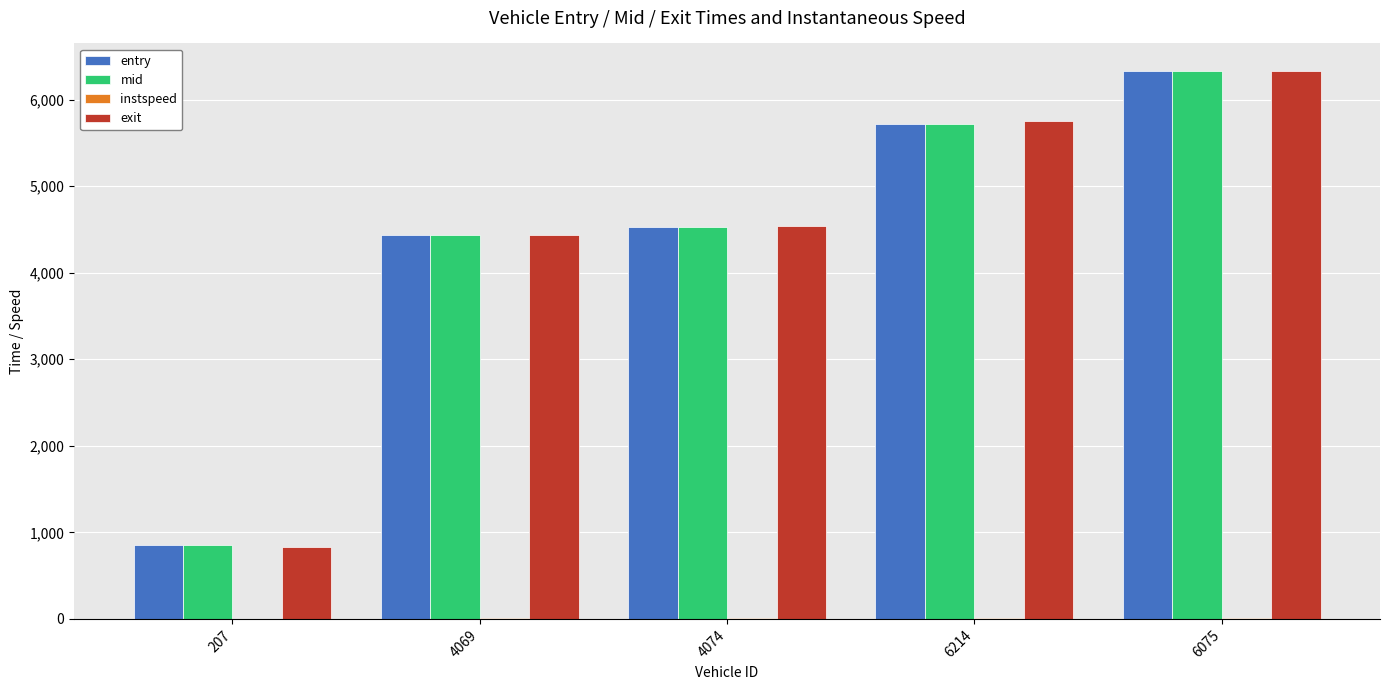

Where does the mid series first go above 4532?

4074